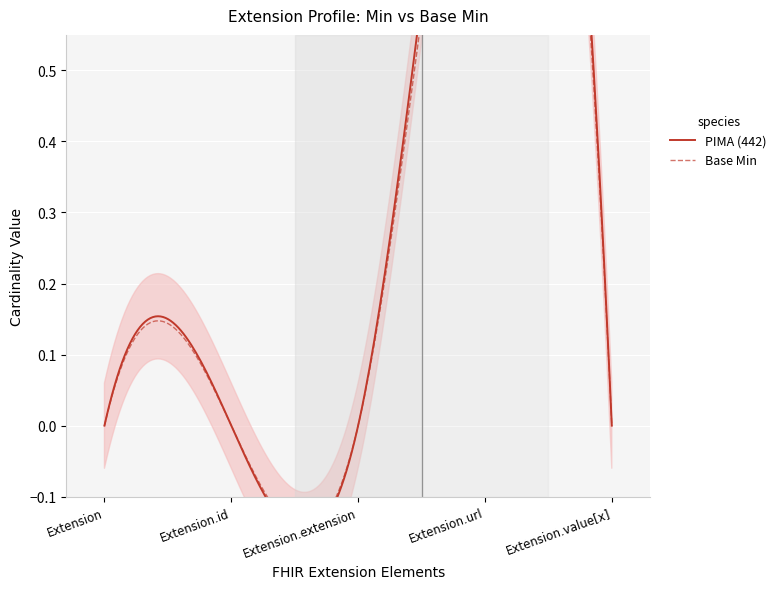

At which label does Min reach its peak?

Extension.url